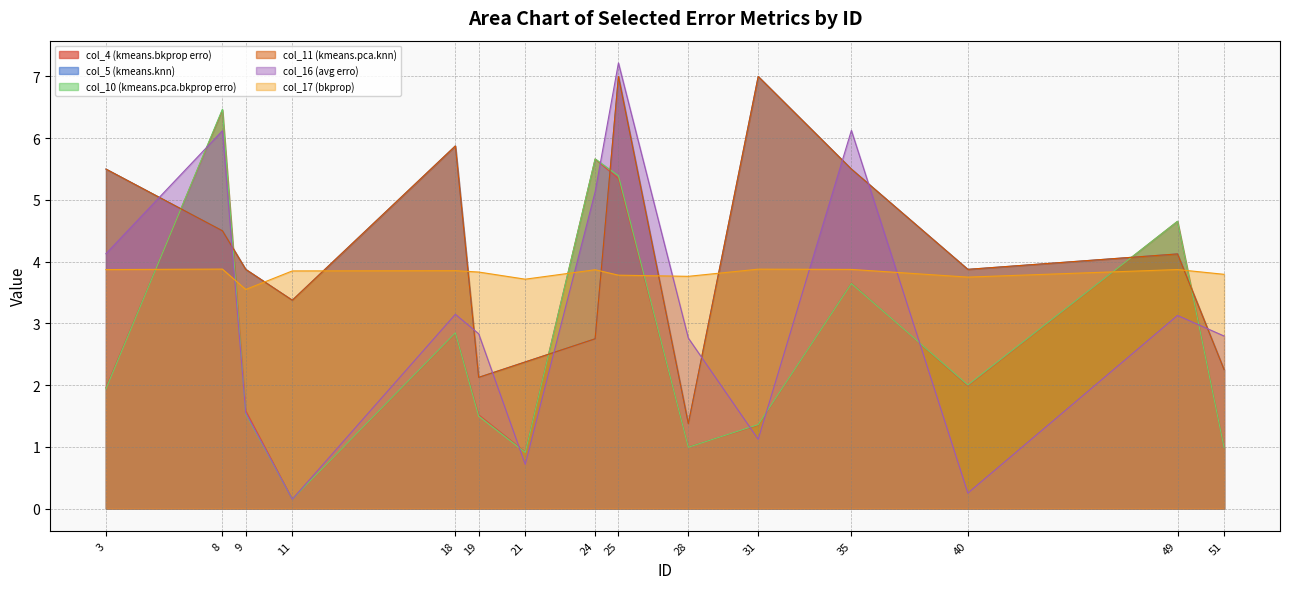

What is the average value of the col_10 (kmeans.pca.bkprop erro) series?

2.7